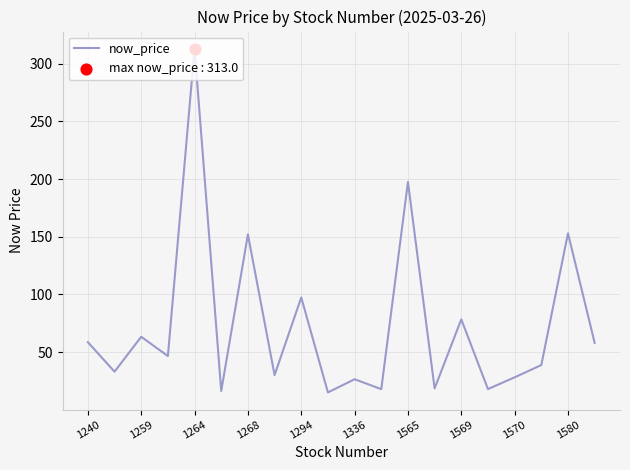

What is the greatest value displayed?

313.0